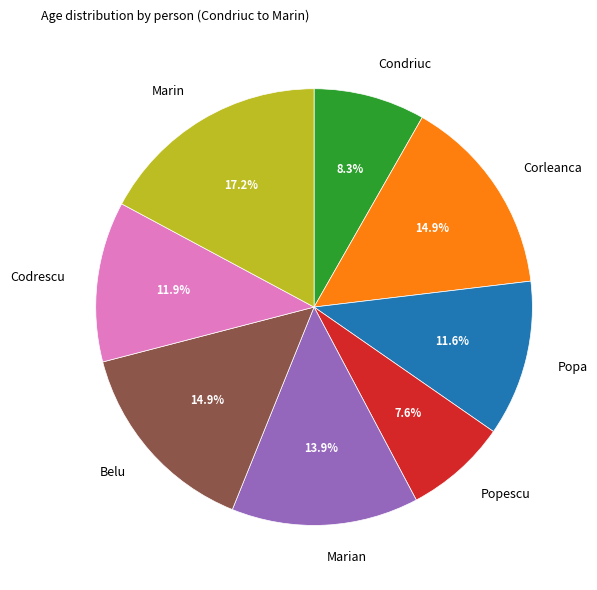

To the nearest percent, what is the combined percentage of Belu and Codrescu?

27%